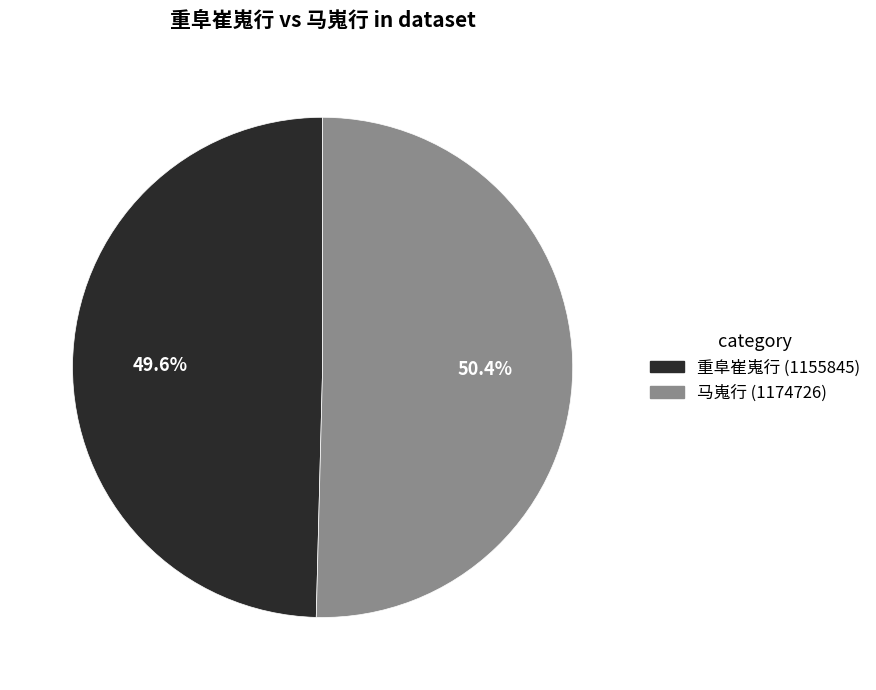

Is there a majority slice in this chart?

Yes